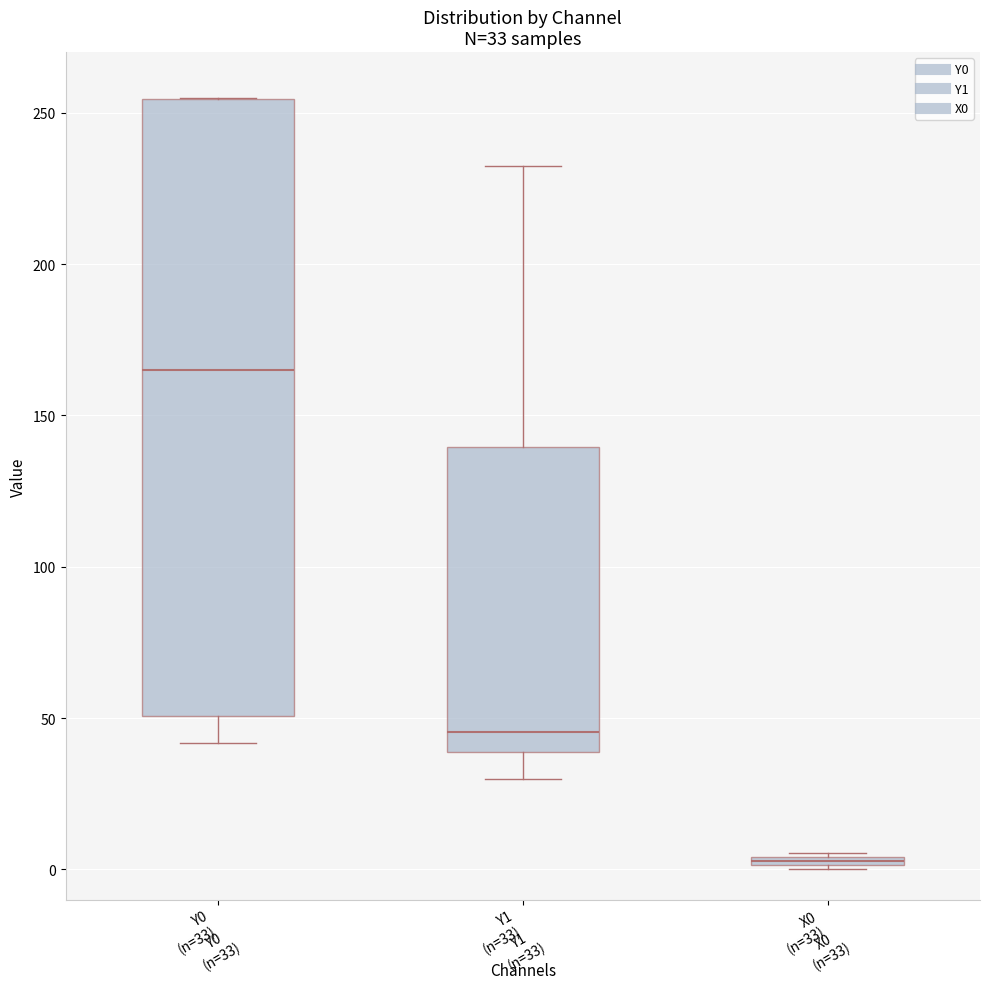

Which box is the tallest, from its lower edge to its upper edge?

Y0 (n=33)